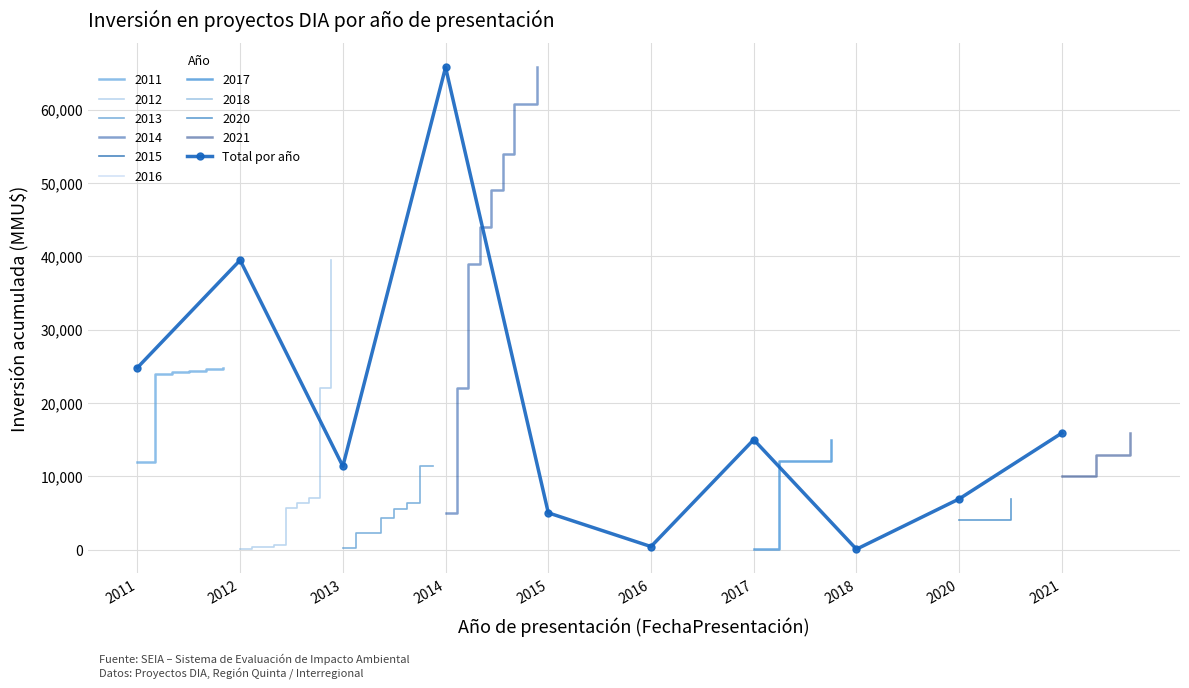

What is the value of the 7th point from the left?

14979